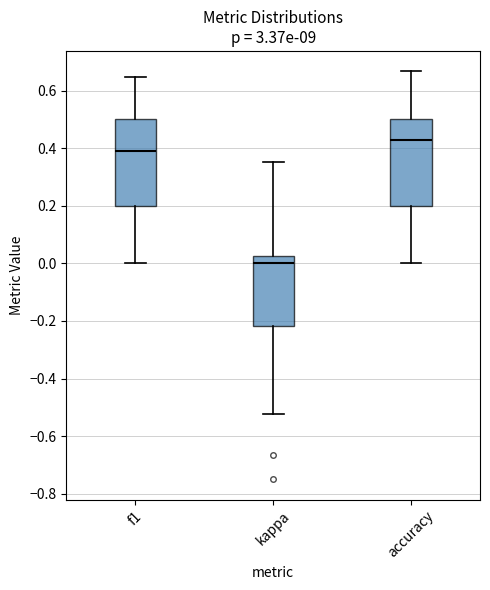

Which box's median line is the lowest?

kappa